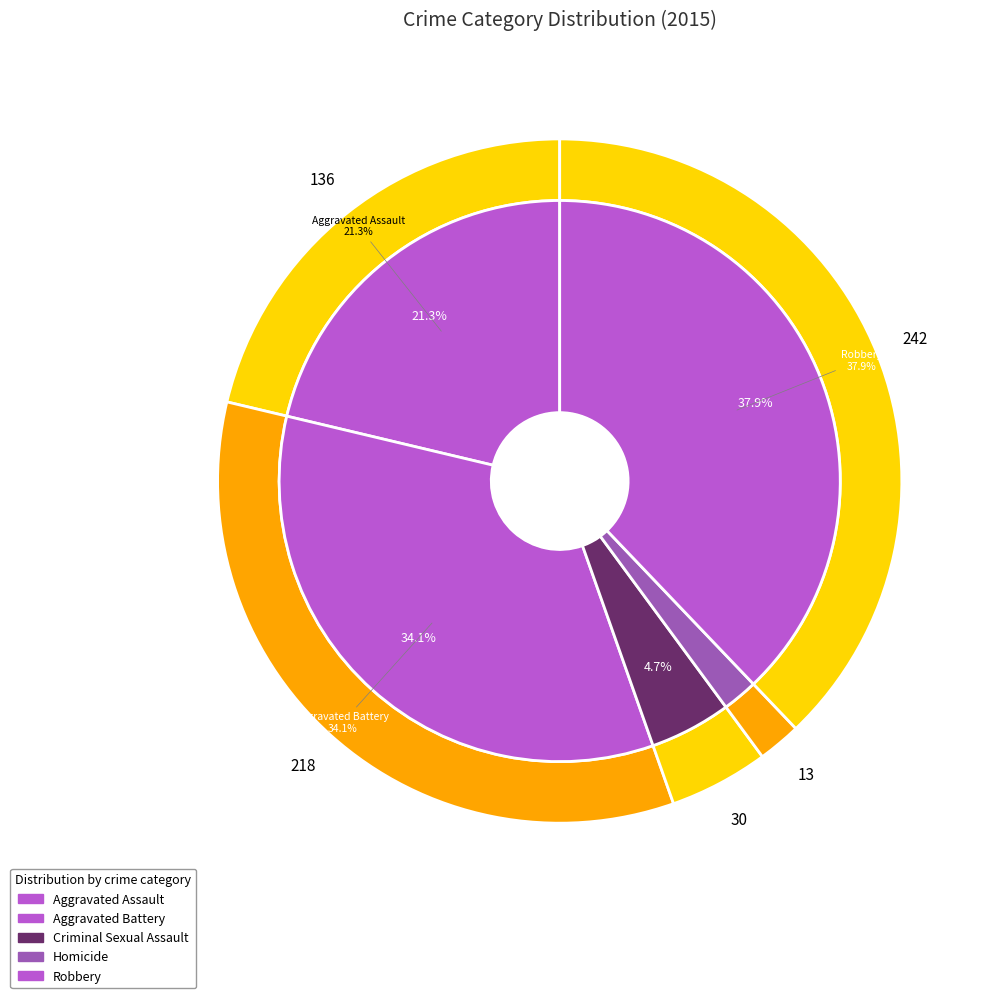

To the nearest percent, what is the combined percentage of Criminal Sexual Assault and Aggravated Assault?

26%